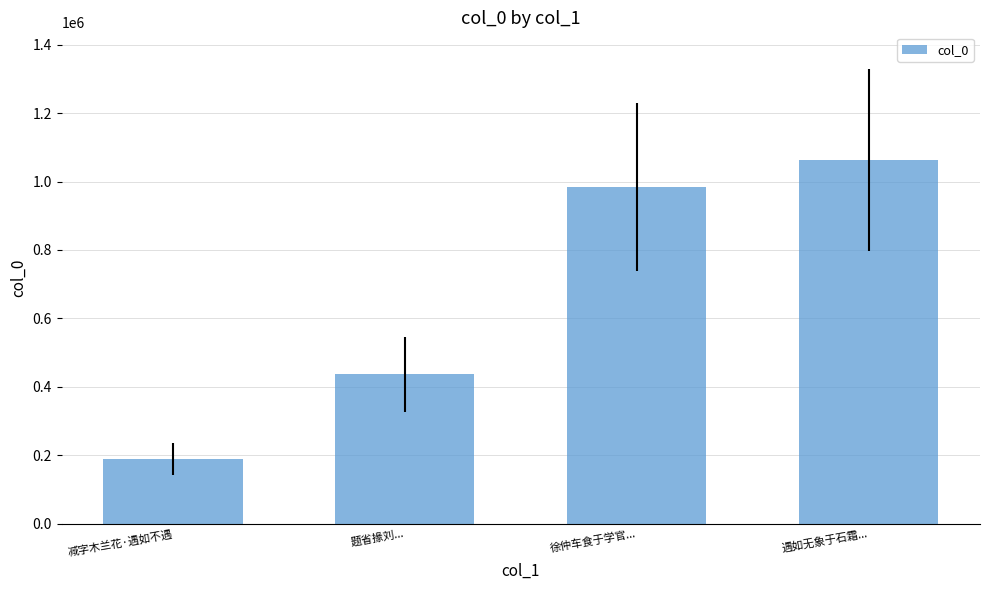

Reading right to left, list all the values displayed in this chart.

1063684	982682	435979	189208